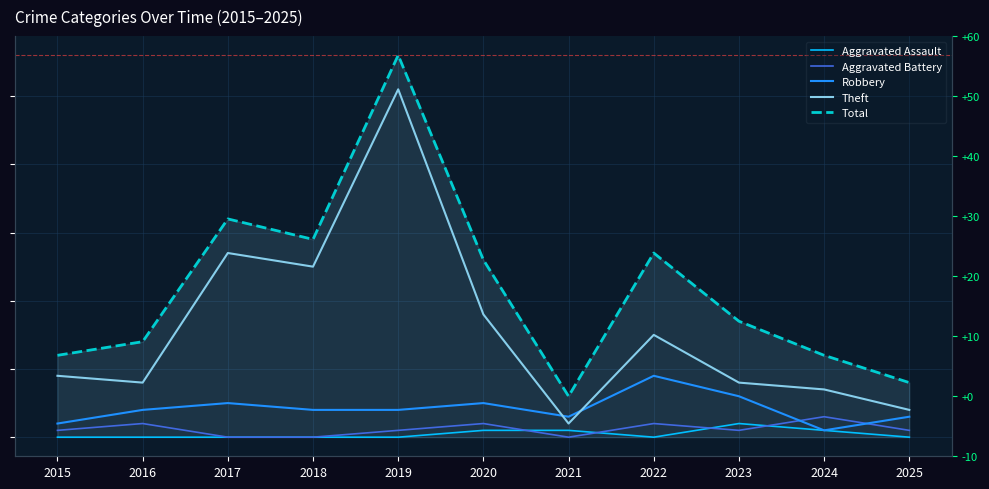

What is the difference between the Total values at 2020 and 2024?

14